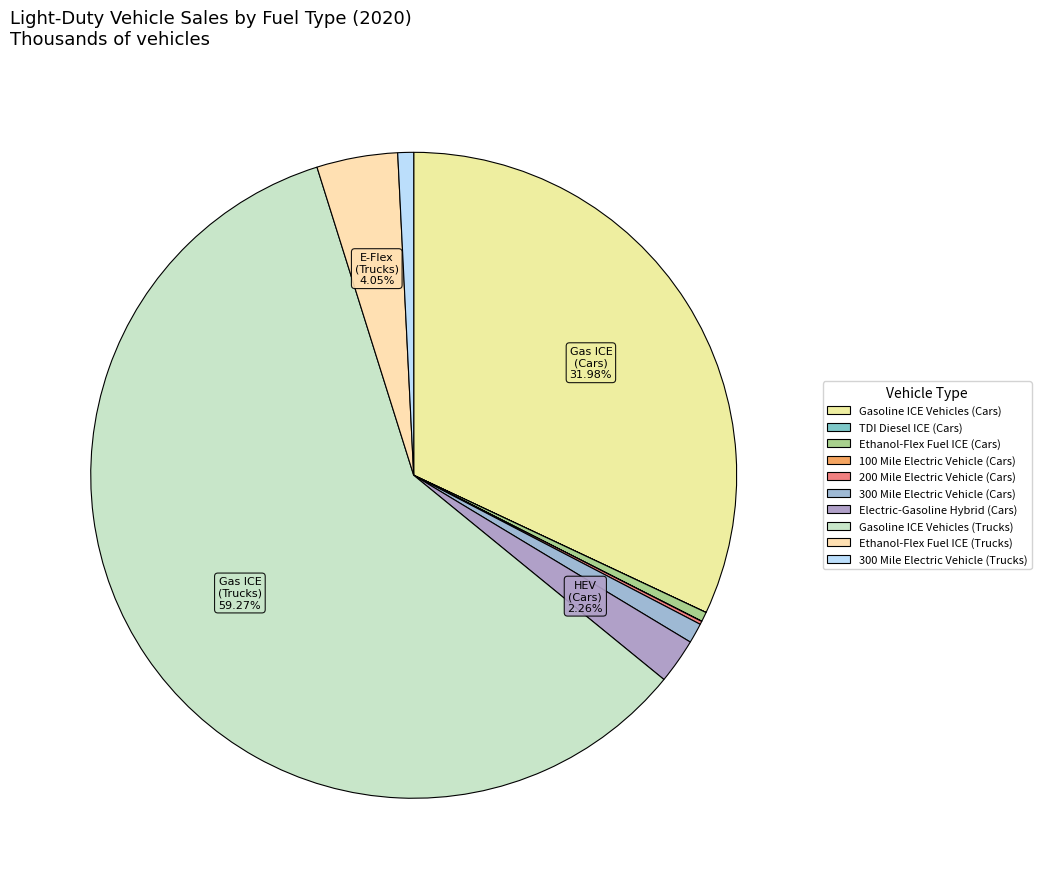

Do 200 Mile Electric Vehicle (Cars) and 100 Mile Electric Vehicle (Cars) together represent more than half of the pie?

No